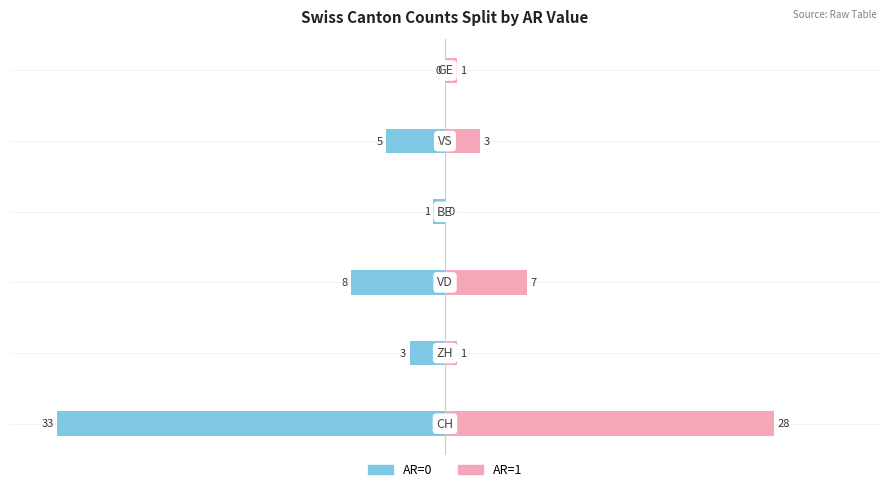

True or false: AR=0 has a value of -2 at 1.

False